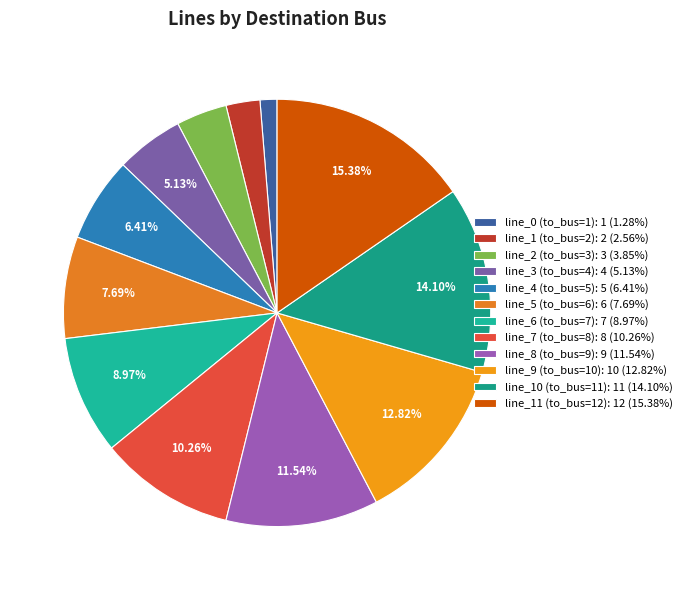

Which category has the smallest portion of the pie?

line_0 (to_bus=1)